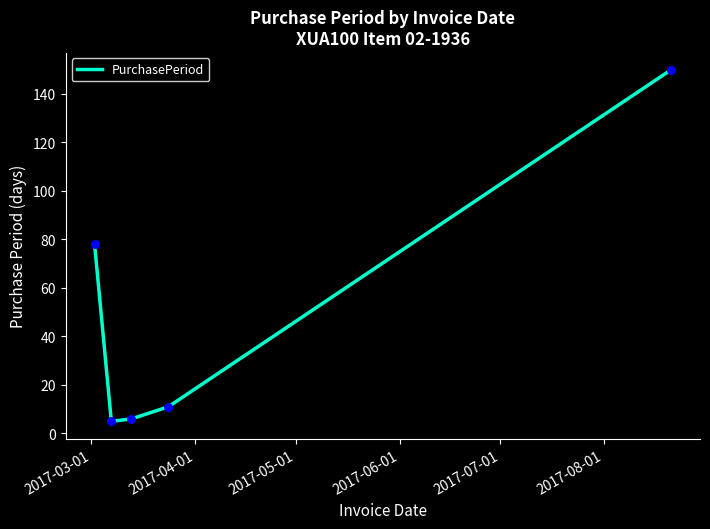

What is the average value?

50